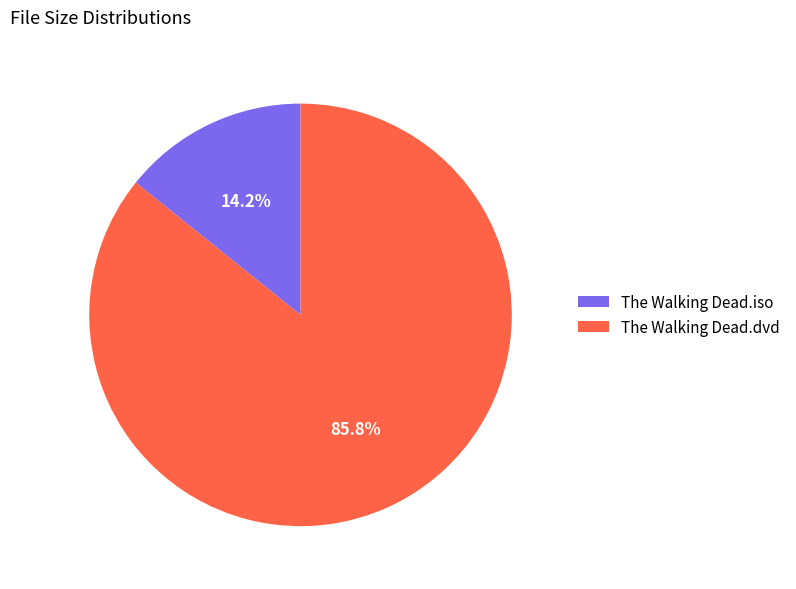

How many slices are in this pie chart?

2